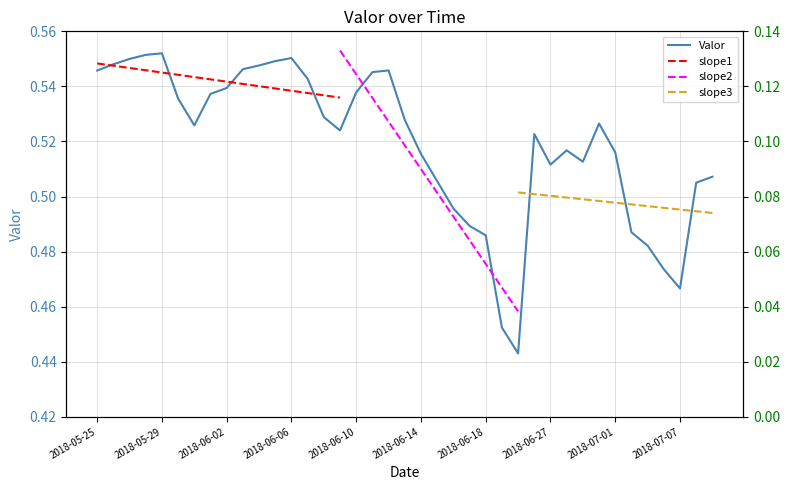

Rank the categories by value from lowest to highest.

2018-06-23, 2018-06-22, 2018-07-07, 2018-07-06, 2018-07-05, 2018-06-18, 2018-07-04, 2018-06-17, 2018-06-16, 2018-07-08, 2018-06-15, 2018-07-09, 2018-06-27, 2018-06-29, 2018-06-14, 2018-07-01, 2018-06-28, 2018-06-26, 2018-06-09, 2018-05-31, 2018-06-30, 2018-06-13, 2018-06-08, 2018-05-30, 2018-06-01, 2018-06-10, 2018-06-02, 2018-06-07, 2018-06-11, 2018-05-25, 2018-06-12, 2018-06-03, 2018-06-04, 2018-05-26, 2018-06-05, 2018-05-27, 2018-06-06, 2018-05-28, 2018-05-29